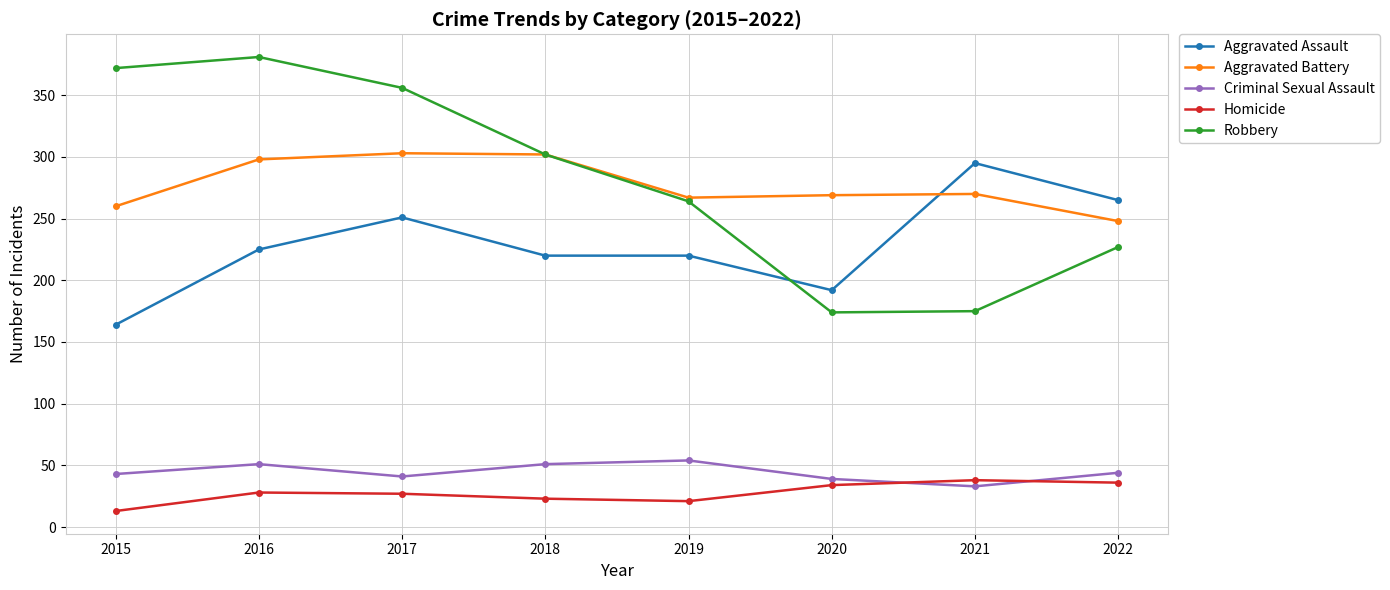

True or false: Criminal Sexual Assault has a value of 69 at 2015.

False